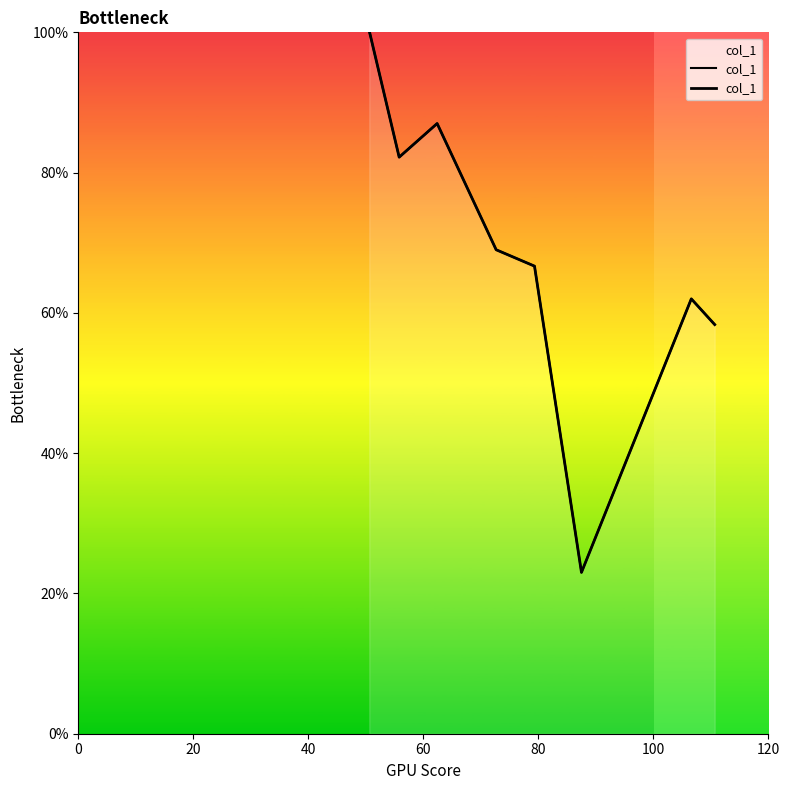

What is the minimum value shown in the chart?

23.0